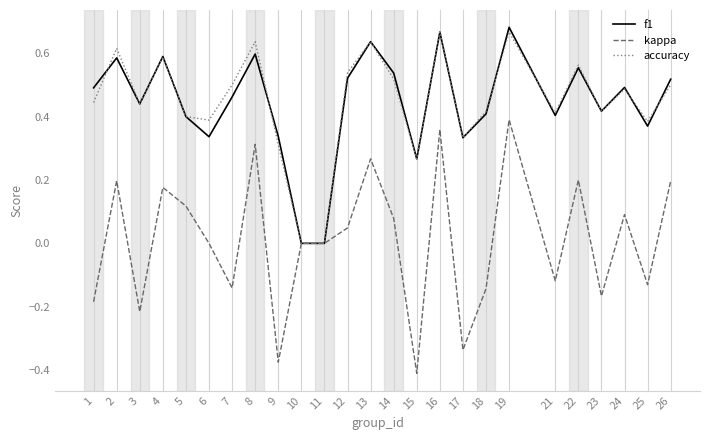

Does the chart have visible grid lines?

Yes